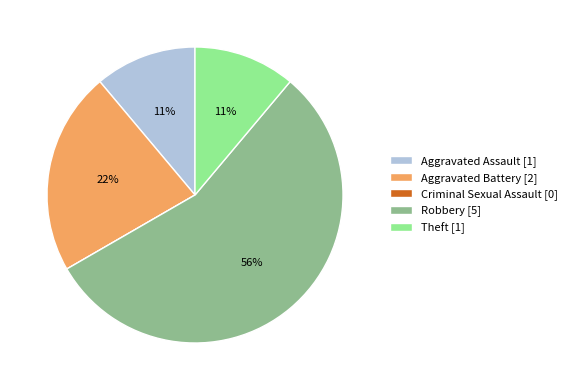

To the nearest percent, what is the combined percentage of Aggravated Assault and Robbery?

67%